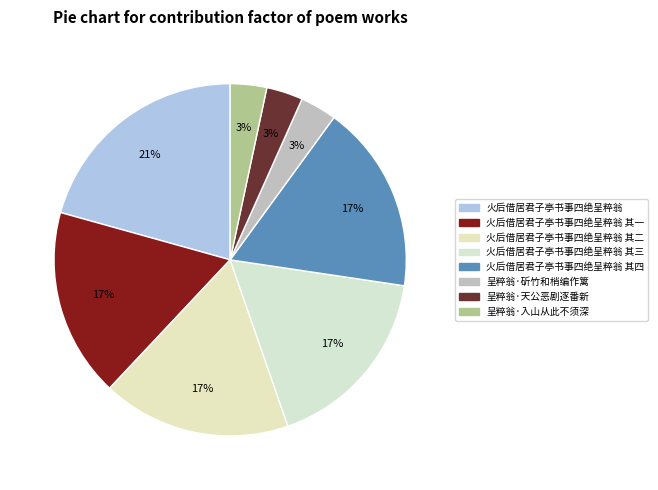

Approximately how many times larger is the value at 火后借居君子亭书事四绝呈粹翁 compared to 火后借居君子亭书事四绝呈粹翁 其一?

1.2